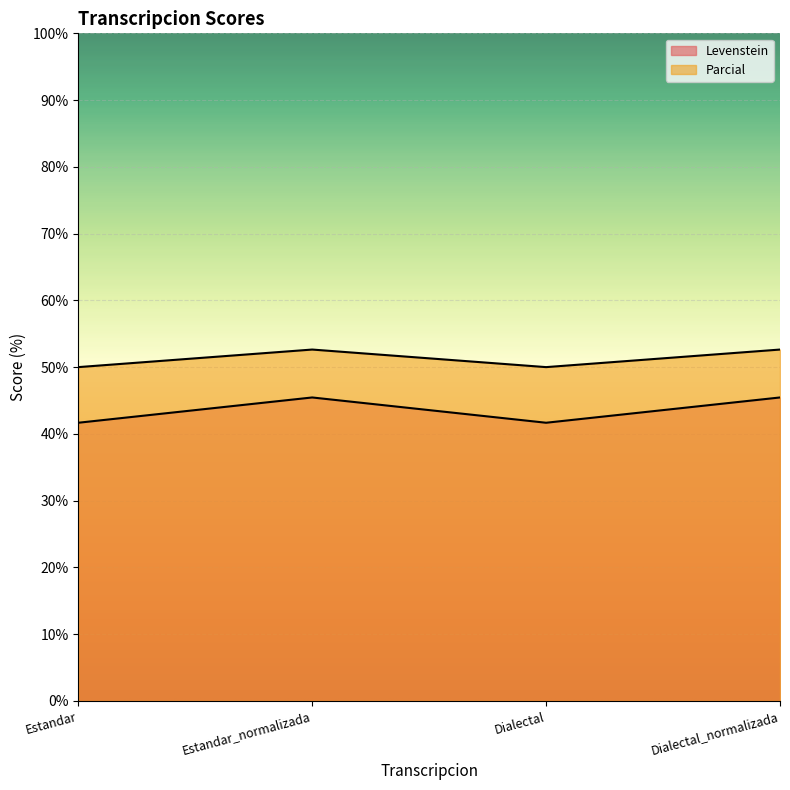

Rank the categories by Parcial value from lowest to highest.

Estandar, Dialectal, Estandar_normalizada, Dialectal_normalizada